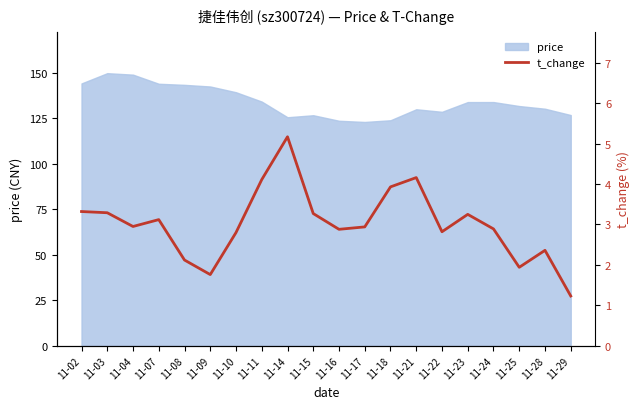

Reading right to left, what are all the values shown in this chart?

11-29=1.2	11-28=2.4	11-25=1.9	11-24=2.9	11-23=3.2	11-22=2.8	11-21=4.2	11-18=3.9	11-17=2.9	11-16=2.9	11-15=3.3	11-14=5.2	11-11=4.1	11-10=2.8	11-09=1.8	11-08=2.1	11-07=3.1	11-04=3.0	11-03=3.3	11-02=3.3